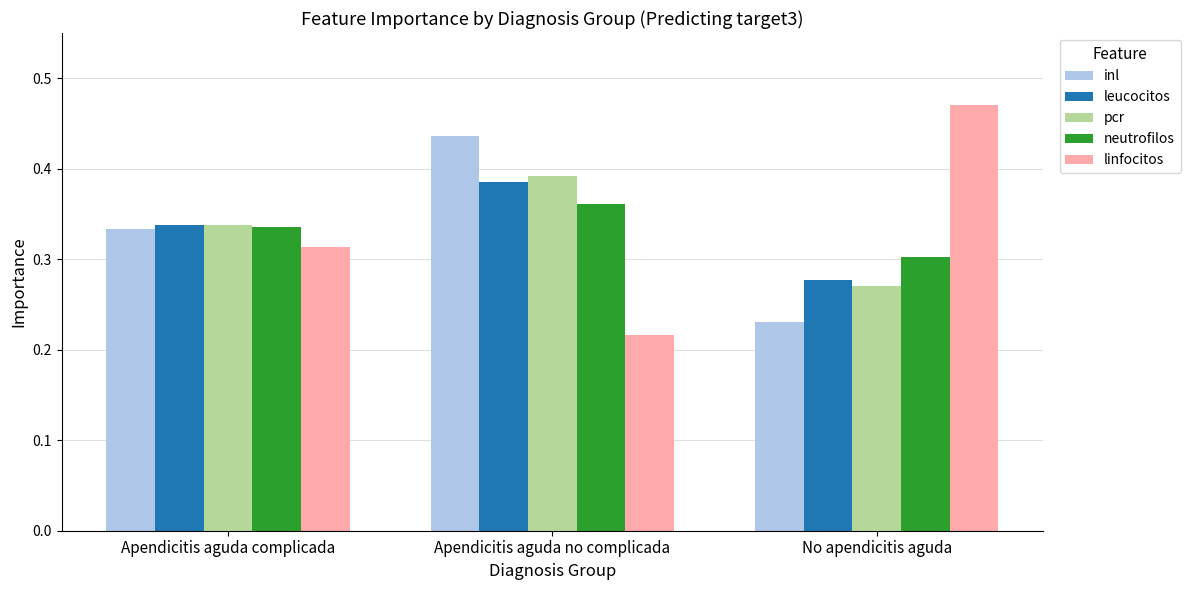

Does the chart contain stacked bars?

No